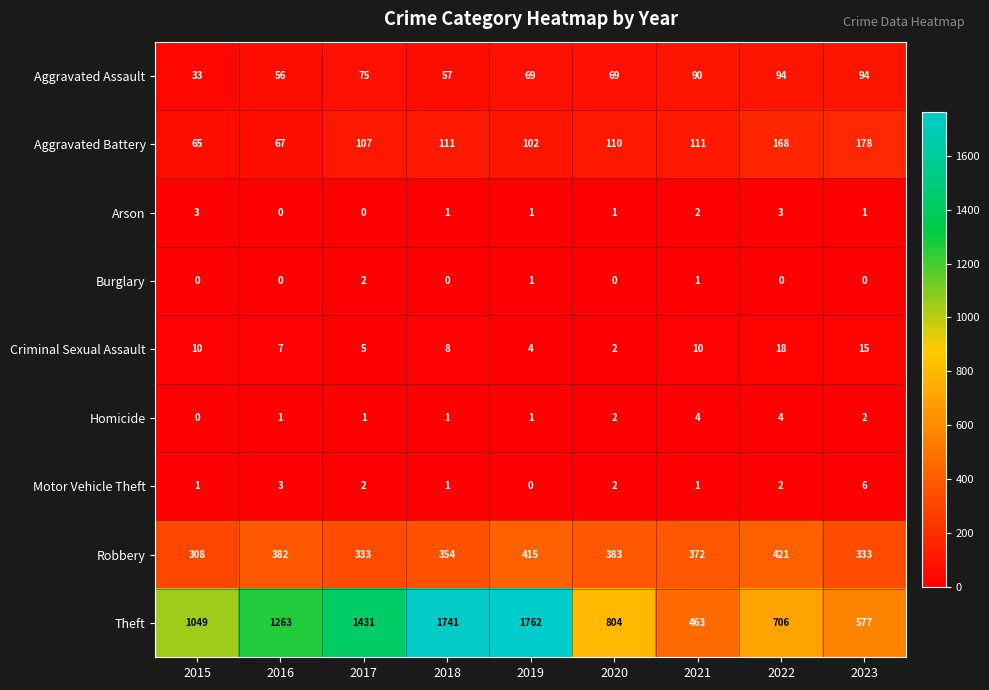

Which series has the largest total across all categories?

Theft